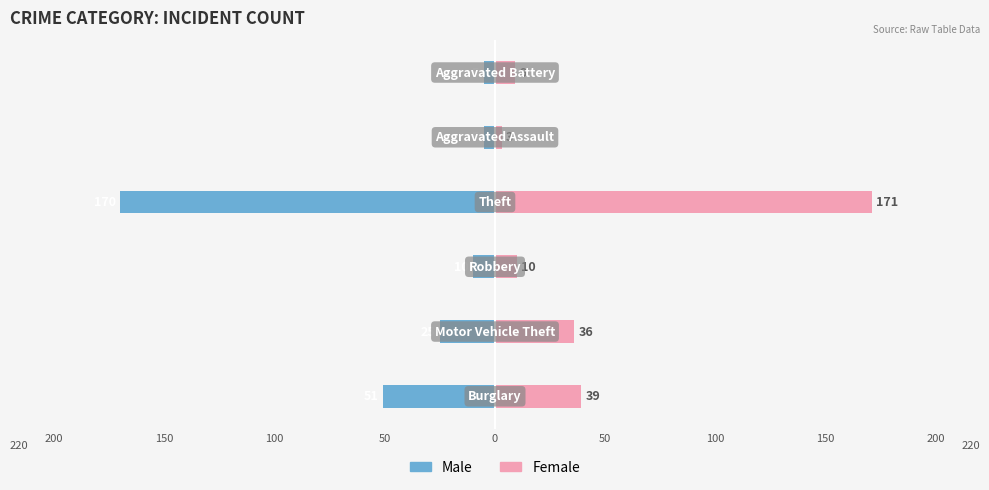

What are all the series names shown in the legend?

Male, Female